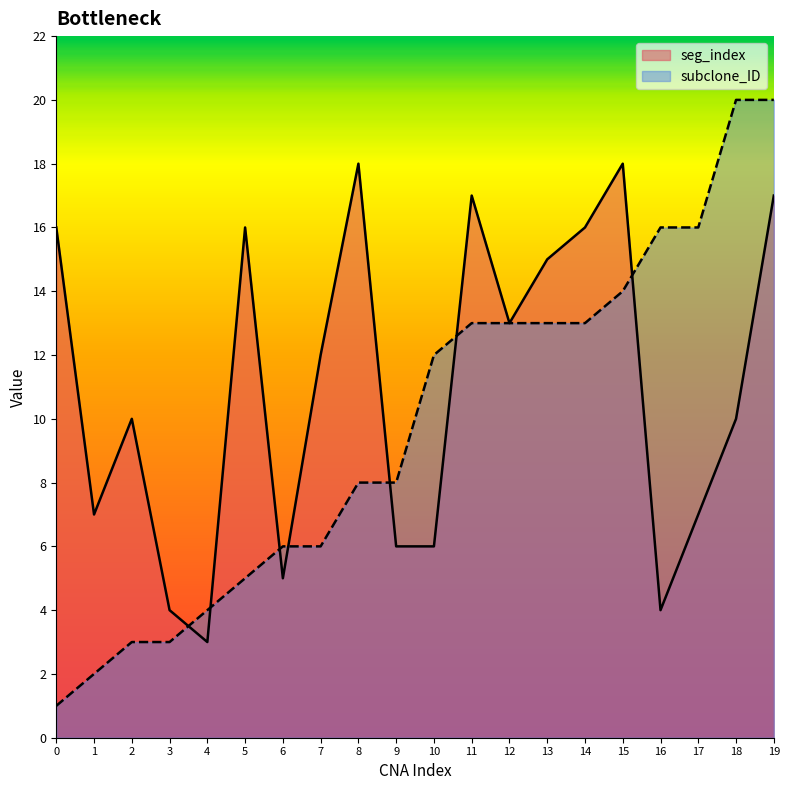

What is the total value across all series at 6?

11